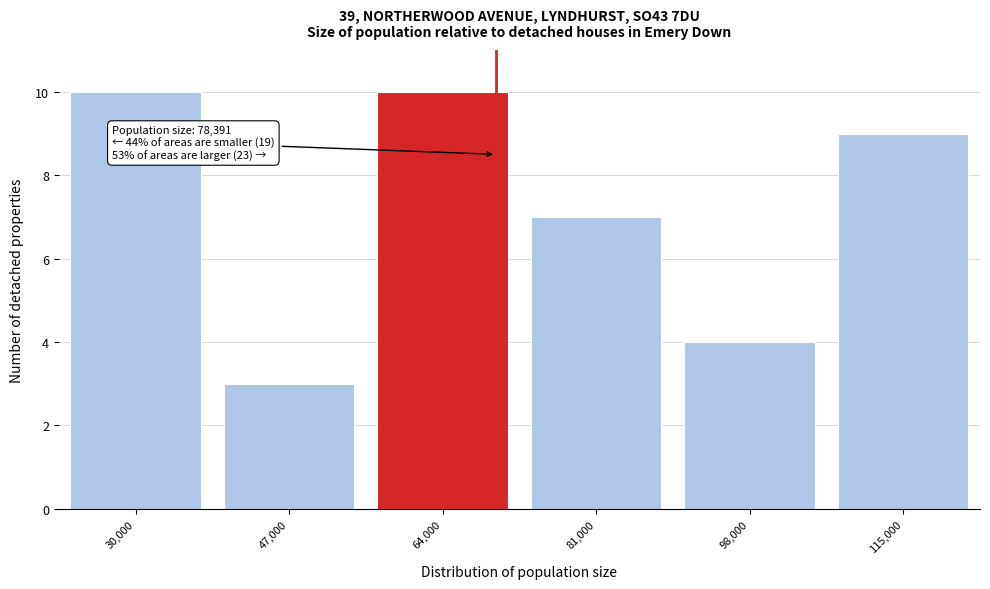

Reading right to left, what are all the values shown in this chart?

115,000=9	98,000=4	81,000=7	64,000=10	47,000=3	30,000=10